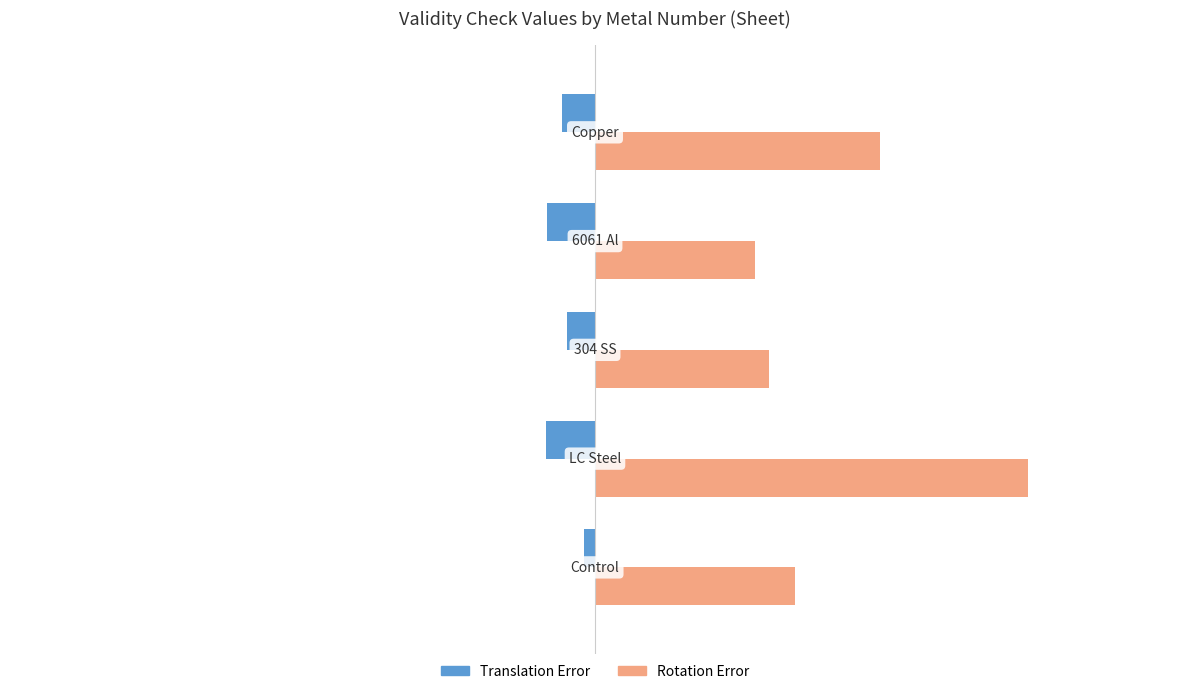

What is the greatest value displayed?

1.0